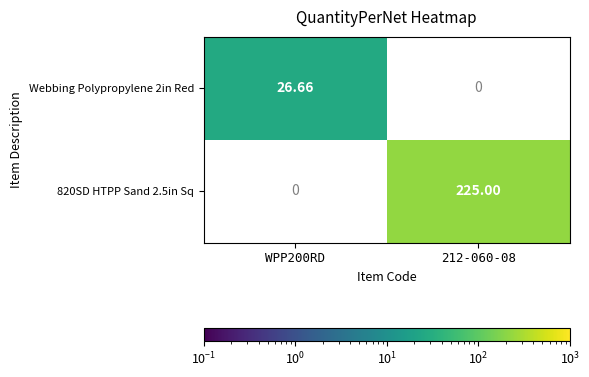

Is the value of 820SD HTPP Sand 2.5in Sq at 212-060-08 greater than the value of Webbing Polypropylene 2in Red at WPP200RD?

Yes